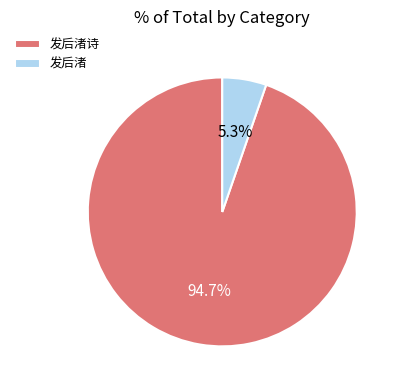

Which has a higher value, 发后渚 or 发后渚诗?

发后渚诗